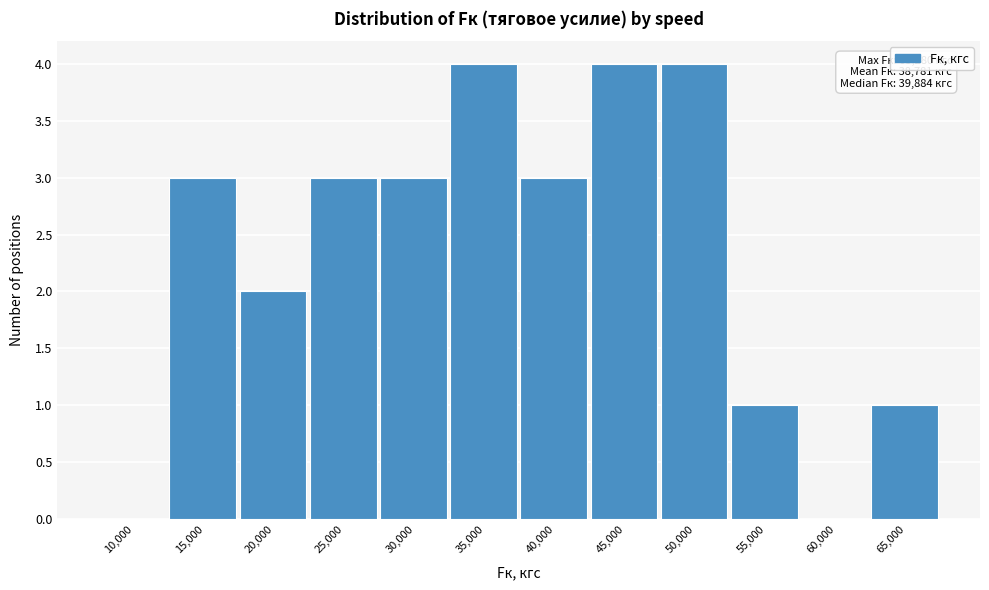

Reading right to left, what are all the values shown in this chart?

65,000=1	60,000=0	55,000=1	50,000=4	45,000=4	40,000=3	35,000=4	30,000=3	25,000=3	20,000=2	15,000=3	10,000=0